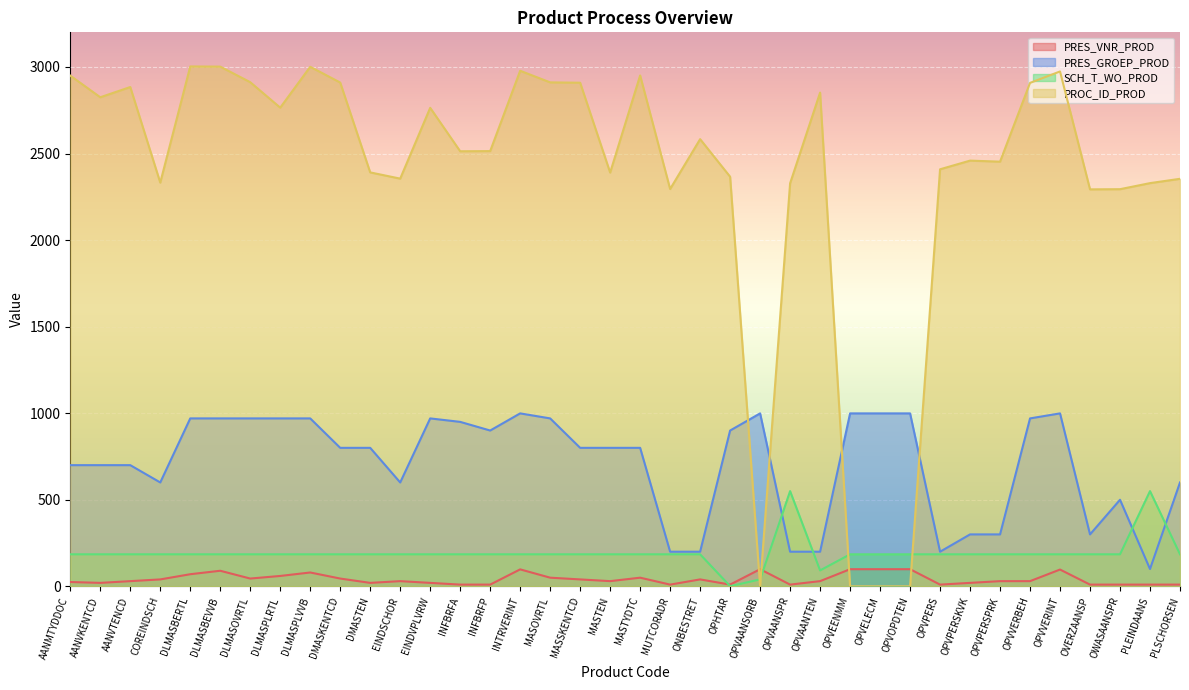

Reading left to right, what are all the values shown in this chart?

PRES_VNR_PROD: 25	20	30	40	70	90	45	60	80	45	20	30	20	10	10	98	50	40	30	50	10	40	10	99	10	30	99	99	99	10	20	30	30	97	10	10	10	10
PRES_GROEP_PROD: 700	700	700	600	970	970	970	970	970	800	800	600	970	950	900	999	970	800	800	800	200	200	900	999	200	200	999	999	999	200	300	300	970	999	300	500	100	600
SCH_T_WO_PROD: 185	185	185	185	185	185	185	185	185	185	185	185	185	185	185	185	185	185	185	185	185	185	1	40	550	92	185	185	185	185	185	185	185	185	185	185	550	185
PROC_ID_PROD: 2950	2825	2884	2332	3003	3002	2912	2765	3001	2910	2391	2355	2764	2513	2514	2978	2911	2909	2390	2951	2295	2583	2366	0	2328	2852	0	0	0	2409	2459	2453	2908	2974	2293	2294	2329	2354